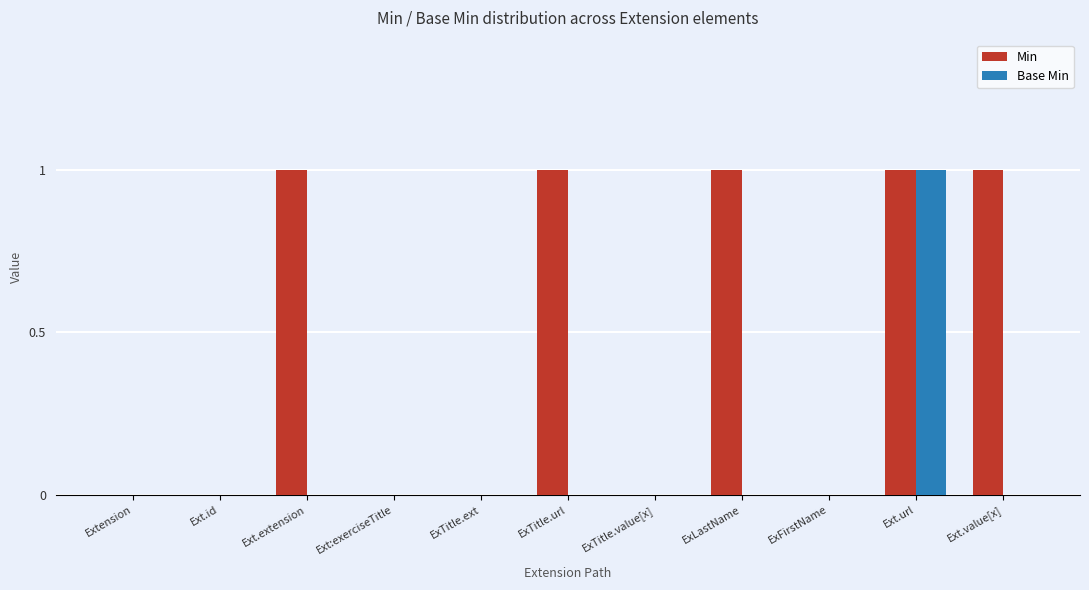

How many Base Min values are between 0 and 1?

11